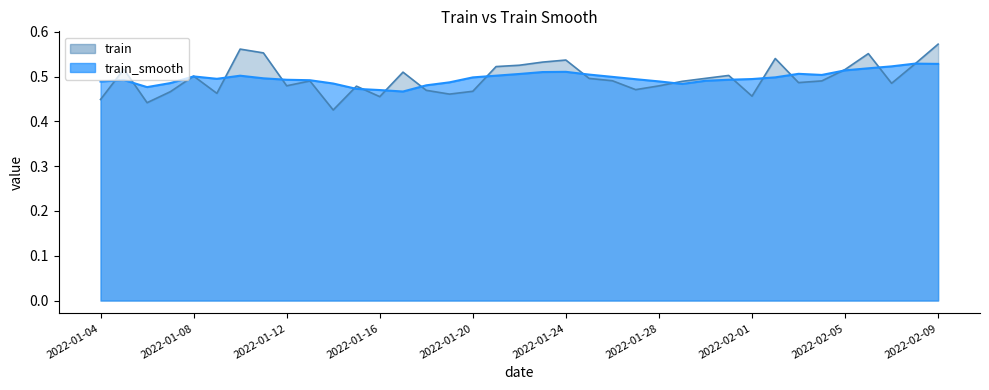

Rank the series by their maximum value, from highest to lowest.

train, train_smooth